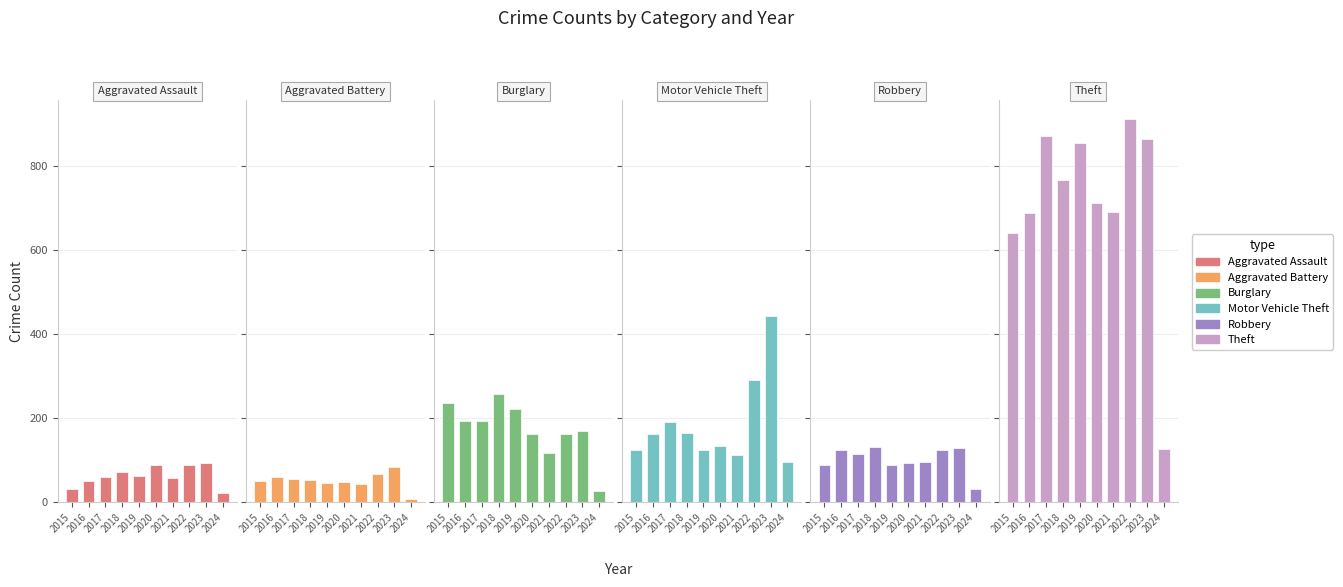

What is the spread (max minus min) of values at 2019?

810